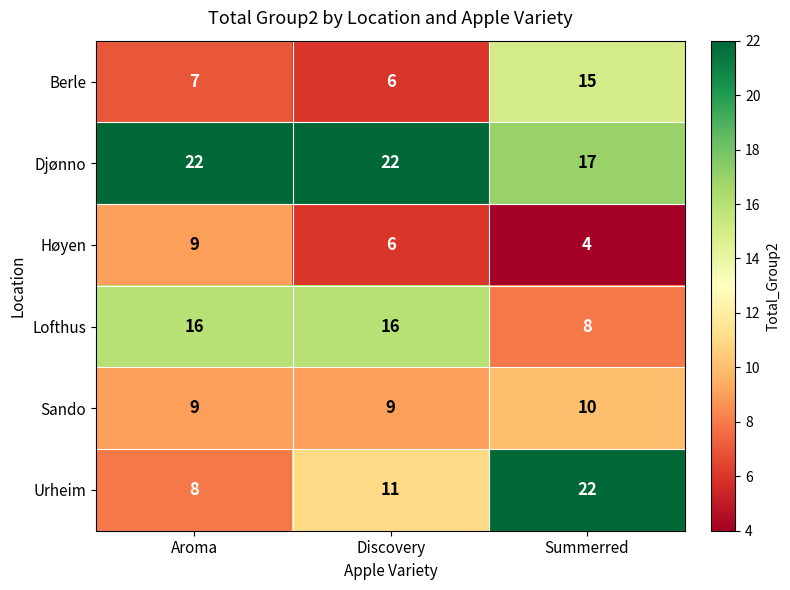

Between Aroma and Summerred, which series saw the biggest shift?

Urheim